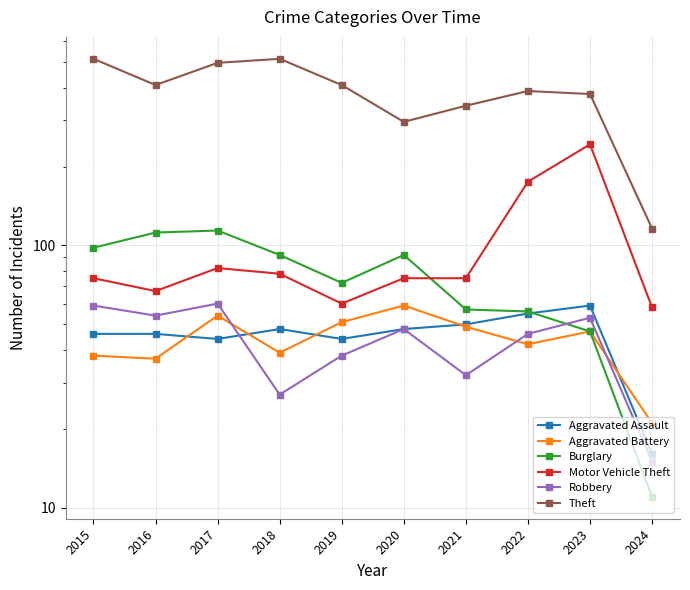

True or false: Robbery and Theft cross at least once.

False